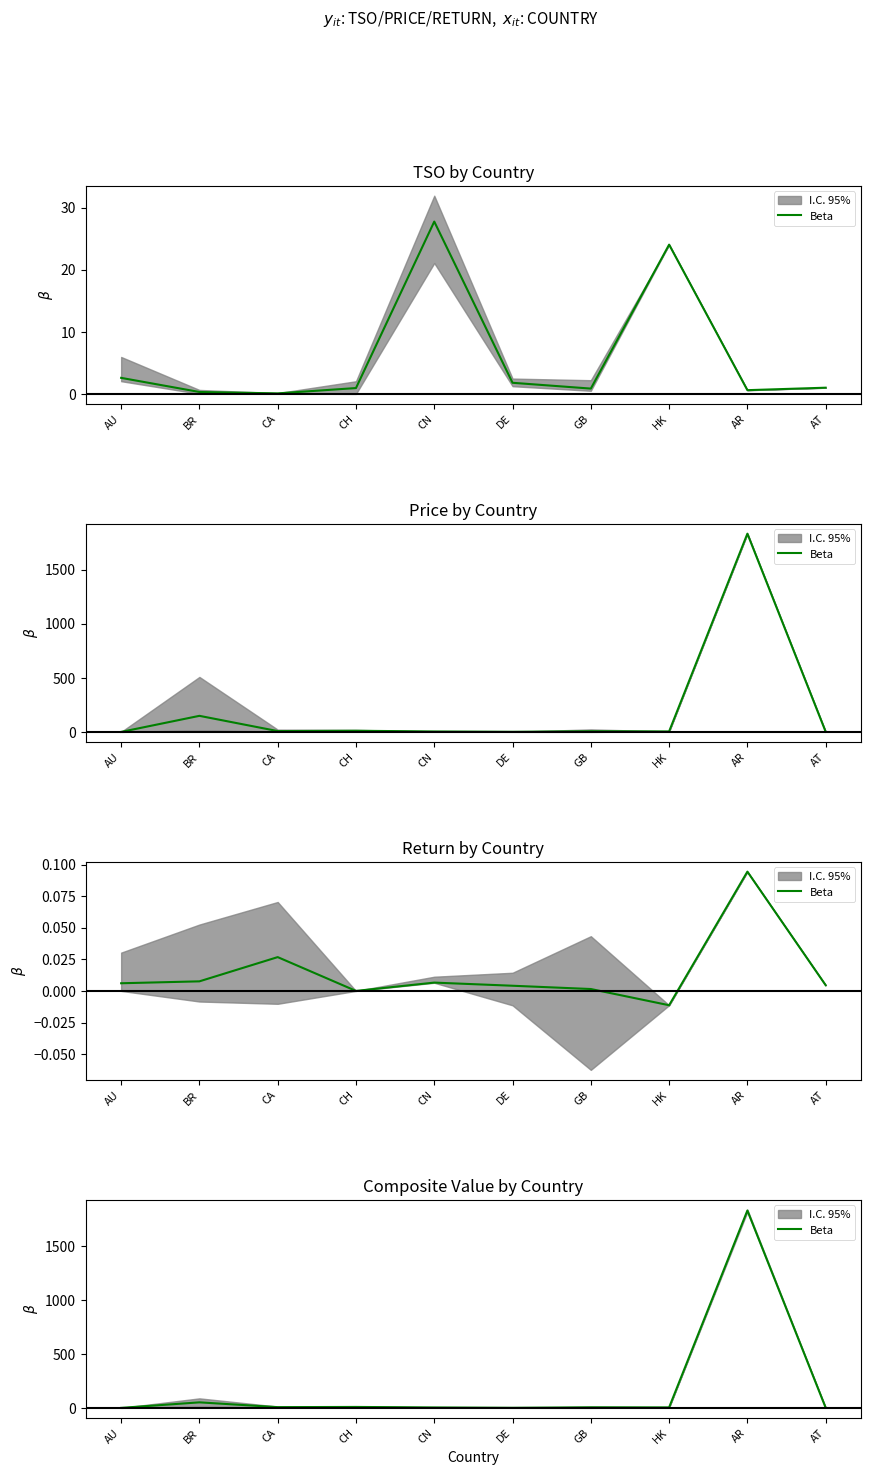

Reading left to right, what are all the values shown in this chart?

0.0	51.2	6.8	8.6	4.0	0.8	5.2	4.4	1832.0	1.1